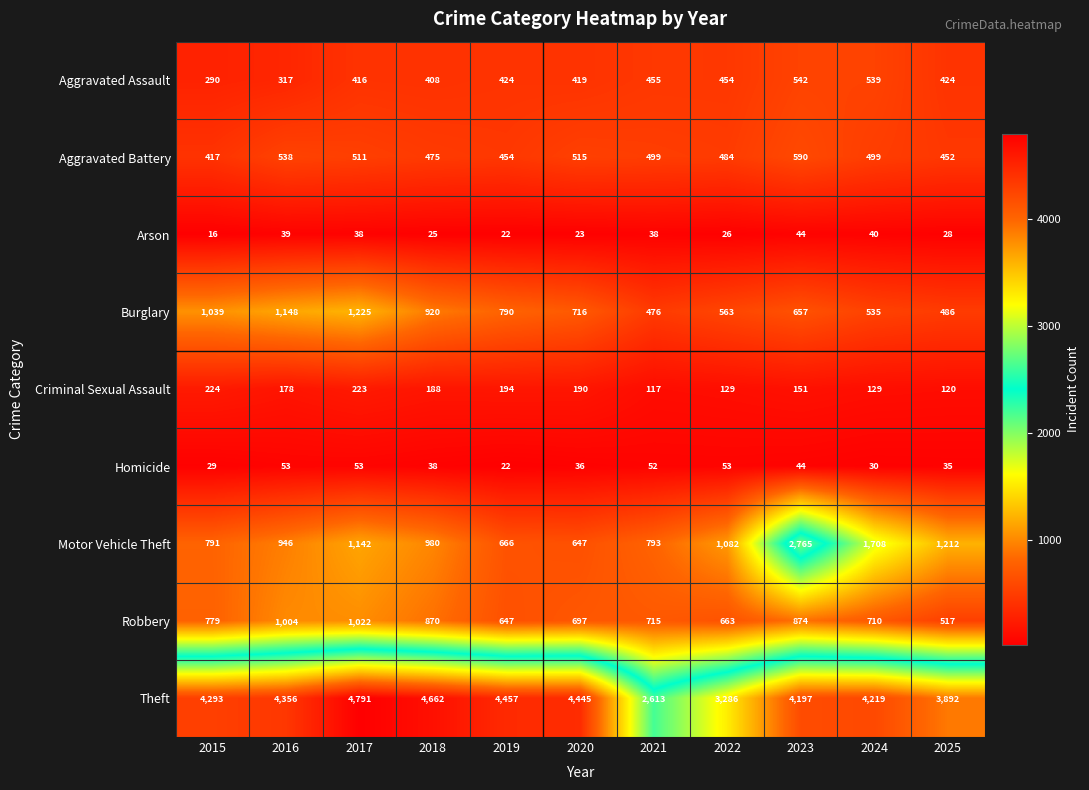

True or false: Robbery has a value of 206 at 2015.

False